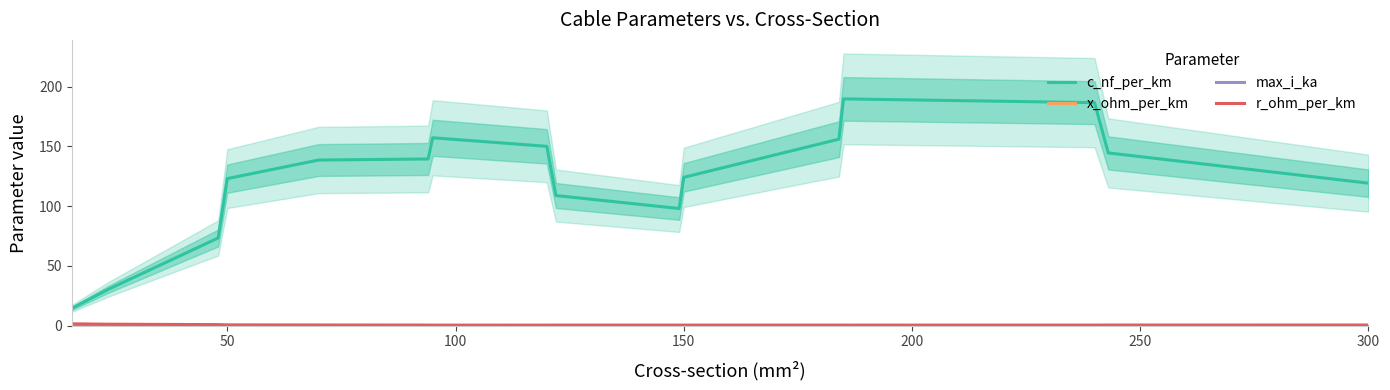

What is the value of the x_ohm_per_km point at the 14th from the left?

0.2